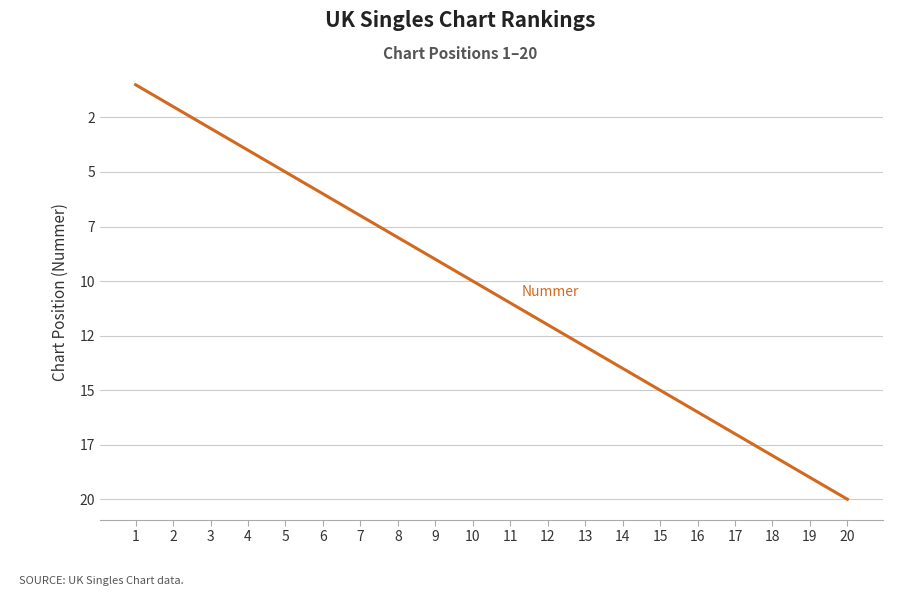

Is this an area chart (filled region under the line)?

No